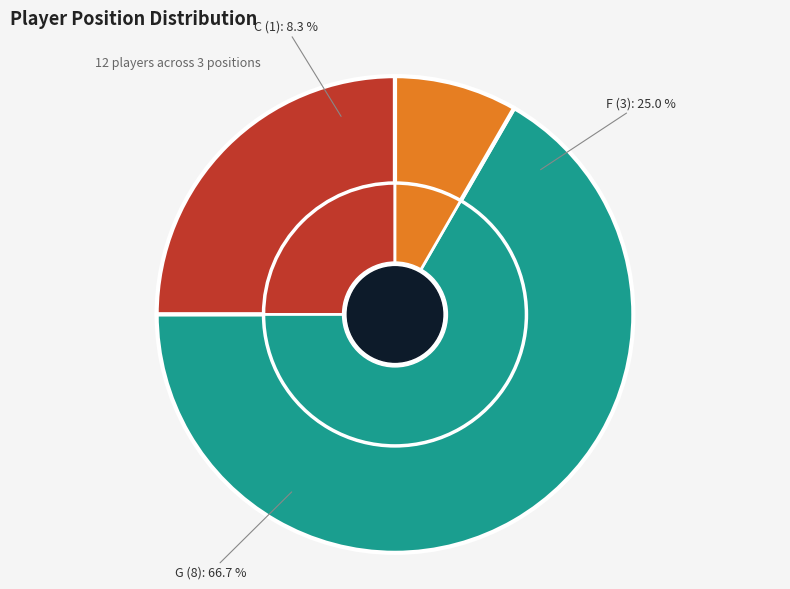

What is the total percentage of F and C?

33.3%